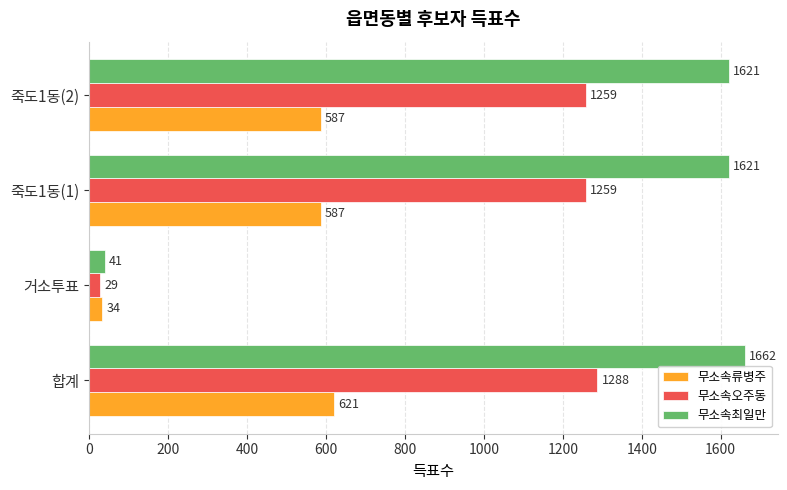

True or false: 무소속최일만 has a value of 2404 at 합계.

False